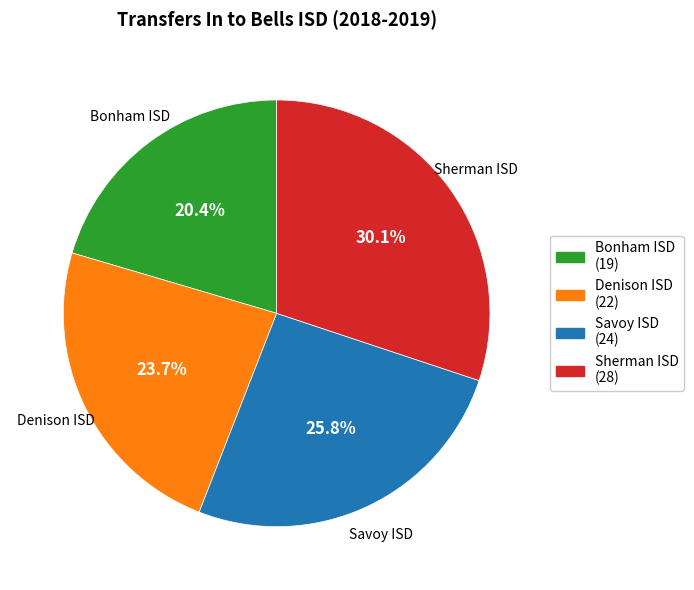

What percentage is NOT represented by Bonham ISD?

79.6%